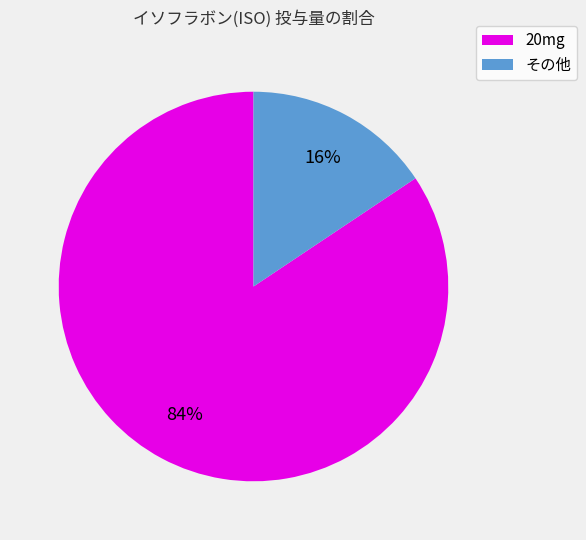

Count the number of slices in the pie.

2